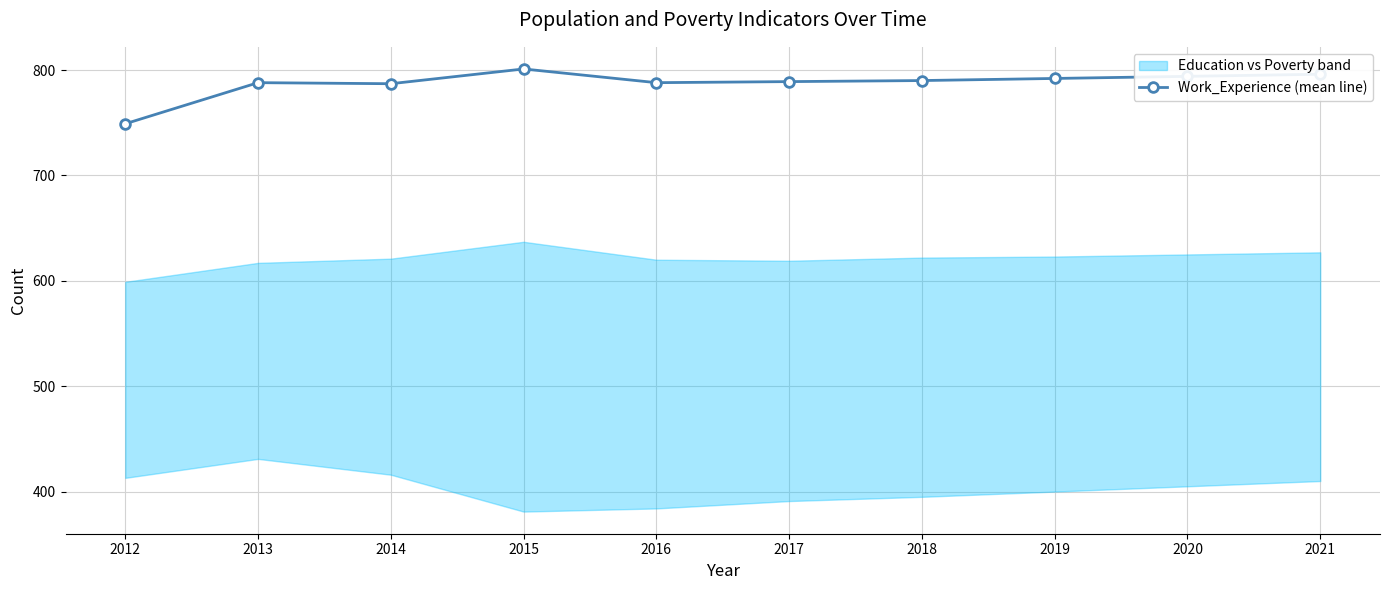

Is it true that the value at 2012 is 749?

True